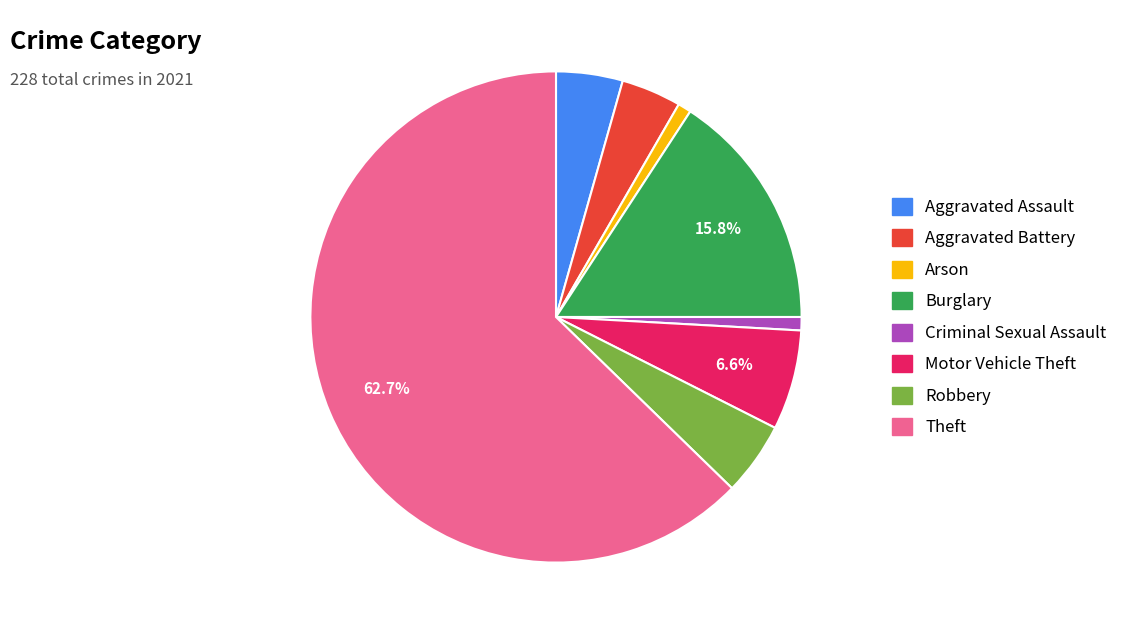

What is the majority slice?

Theft